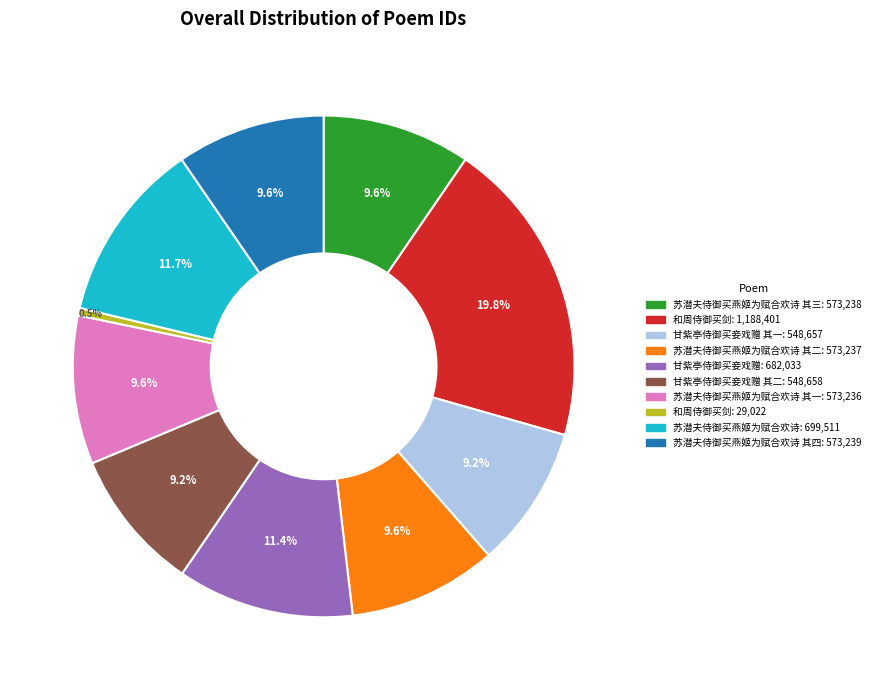

Does any single category account for the majority?

No